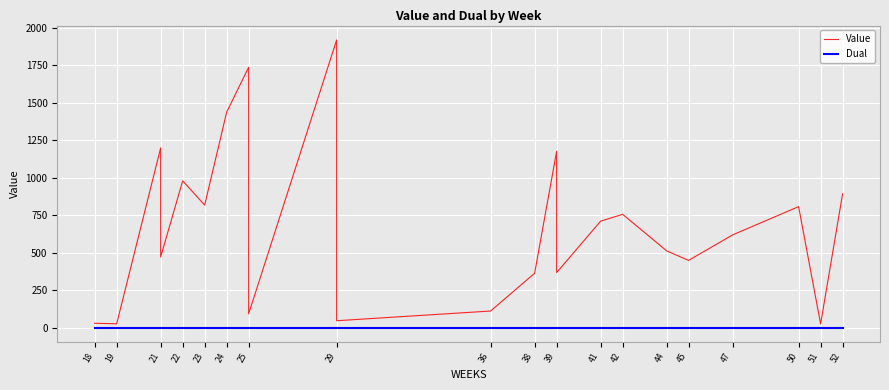

Reading right to left, transcribe all the data shown in this chart.

Value: 892.2	892.2	24.6	24.6	806.5	806.5	617.9	617.9	448.0	448.0	512.0	512.0	755.3	755.3	709.5	709.5	366.7	1175.4	362.7	362.7	110.6	45.9	1917.8	92.1	92.1	1735.3	1436.4	1436.4	816.8	816.8	978.5	978.5	470.9	470.9	1198.4	1198.4	25.4	25.4	29.1	29.1
Dual: 0.0	0.0	0.0	0.0	0.0	0.0	0.0	0.0	0.0	0.0	0.0	0.0	0.0	0.0	0.0	0.0	0.0	0.0	0.0	0.0	0.0	0.0	0.0	0.0	0.0	0.0	0.0	0.0	0.0	0.0	0.0	0.0	0.0	0.0	0.0	0.0	0.0	0.0	0.0	0.0